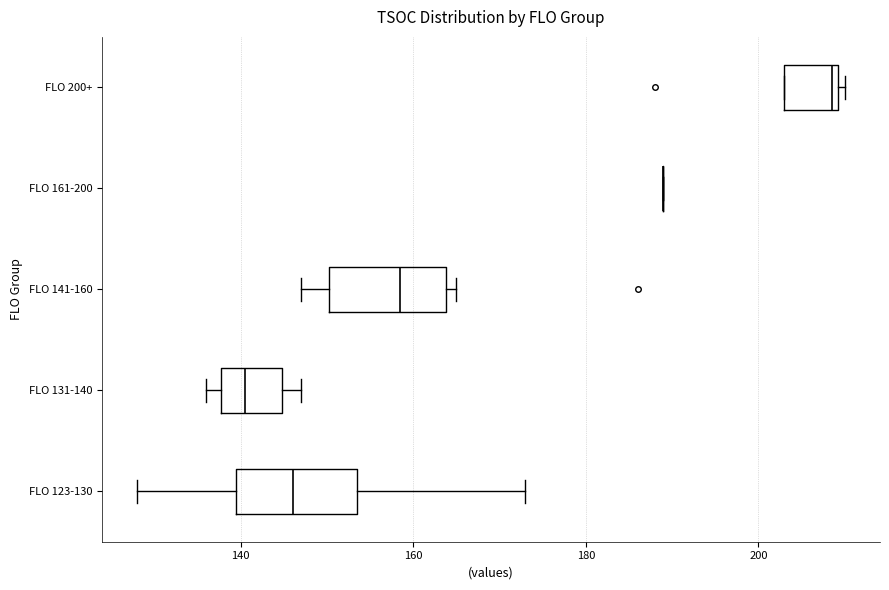

Reading bottom to top, transcribe this box plot: for each box, give where its median line is, the range the box spans, and where its two whiskers end, as read against the x-axis. The values are not printed on the chart, so give them approximately, as read against the axis.

FLO 123-130: median 146, box 140 to 154, whiskers 128 to 174
FLO 131-140: median 140, box 138 to 144, whiskers 136 to 148
FLO 141-160: median 158, box 150 to 164, whiskers 148 to 166
FLO 161-200: box collapsed to a line at 190, whiskers 190 to 190
FLO 200+: median 208, box 204 to 210, whiskers 204 to 210 (just right of the box's right edge)